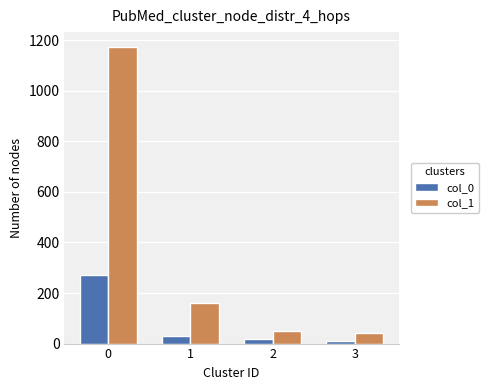

List the series in order of their overall mean, highest first.

col_1, col_0